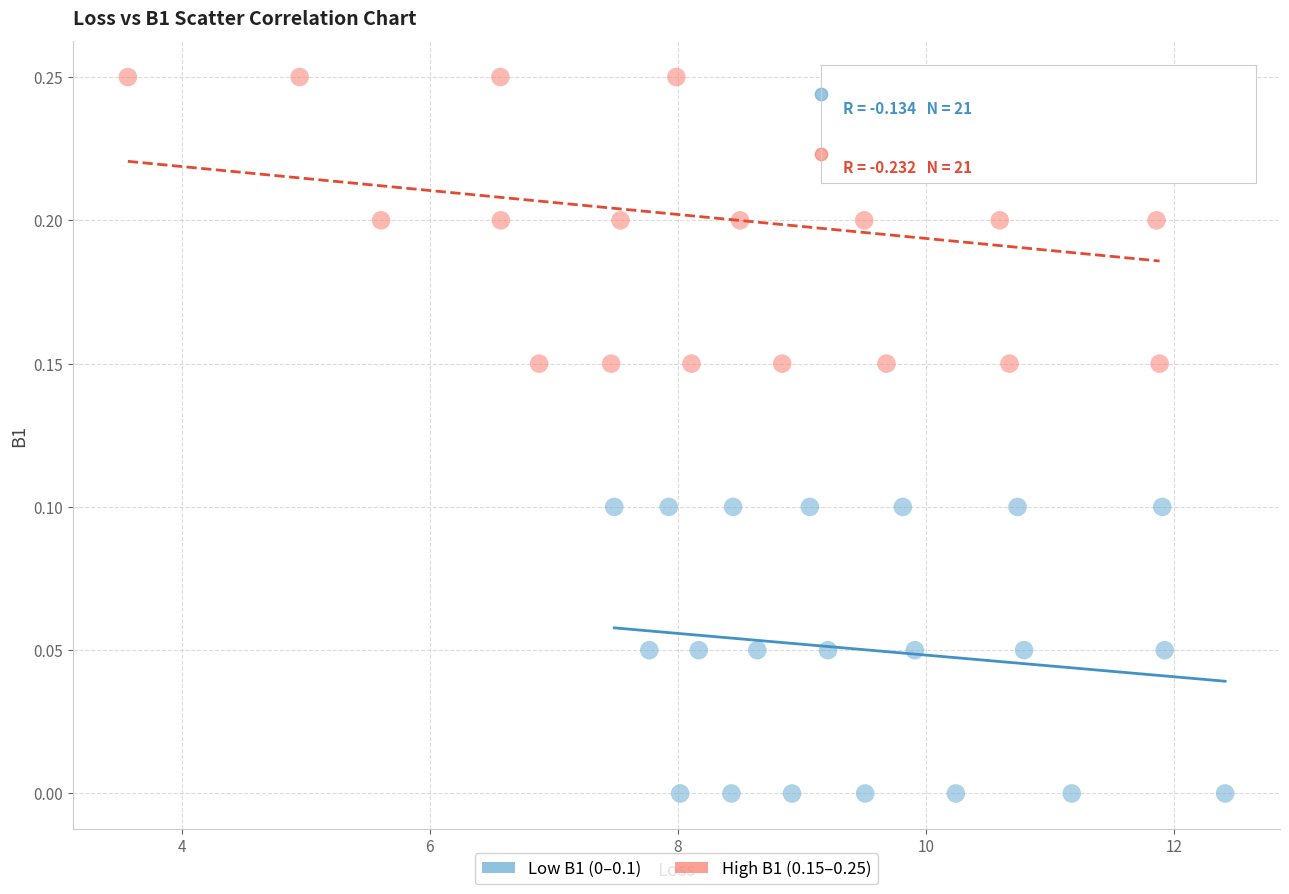

Which series reaches the maximum Y coordinate?

High B1 (0.15–0.25)